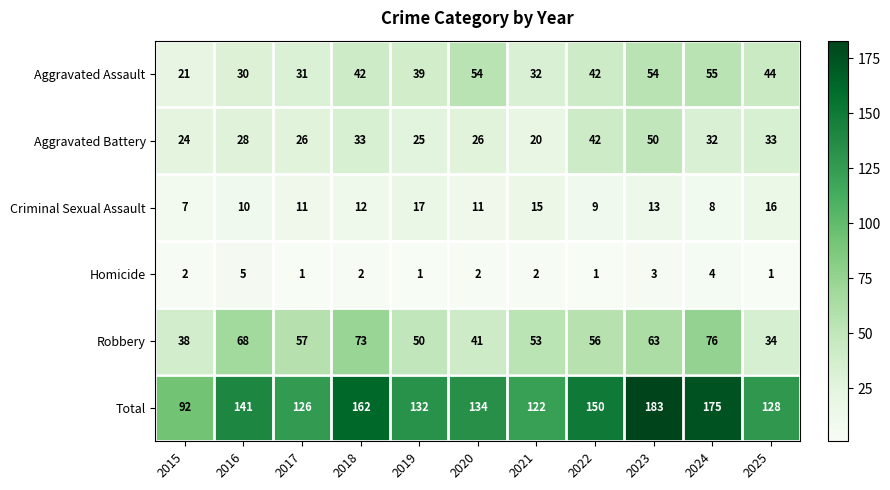

Which series has the largest total across all categories?

Total